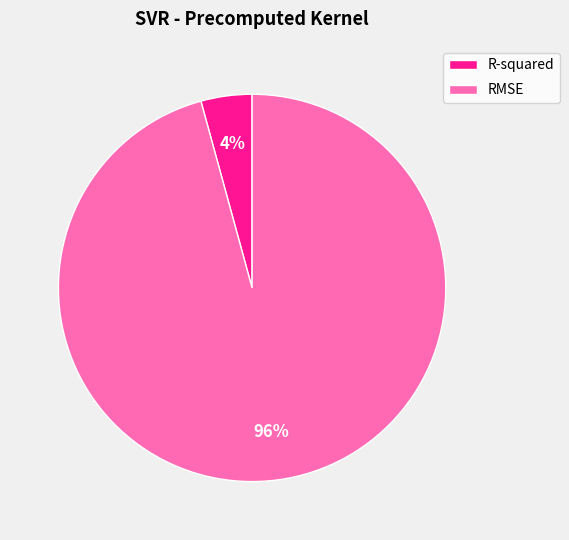

The R-squared slice represents 4% of the pie. True or false?

True